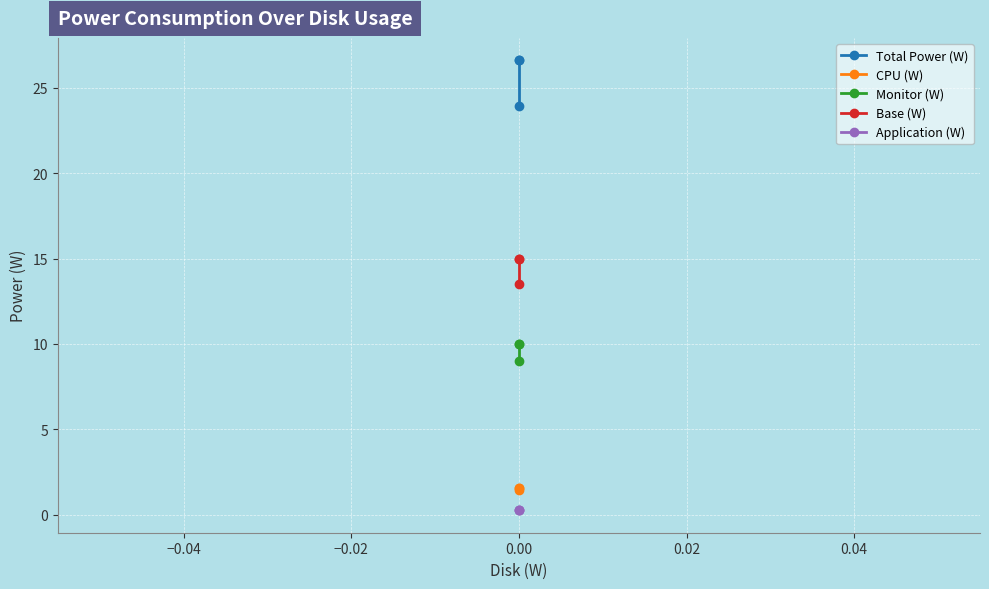

What is the lowest value of the Total Power (W) series?

23.9